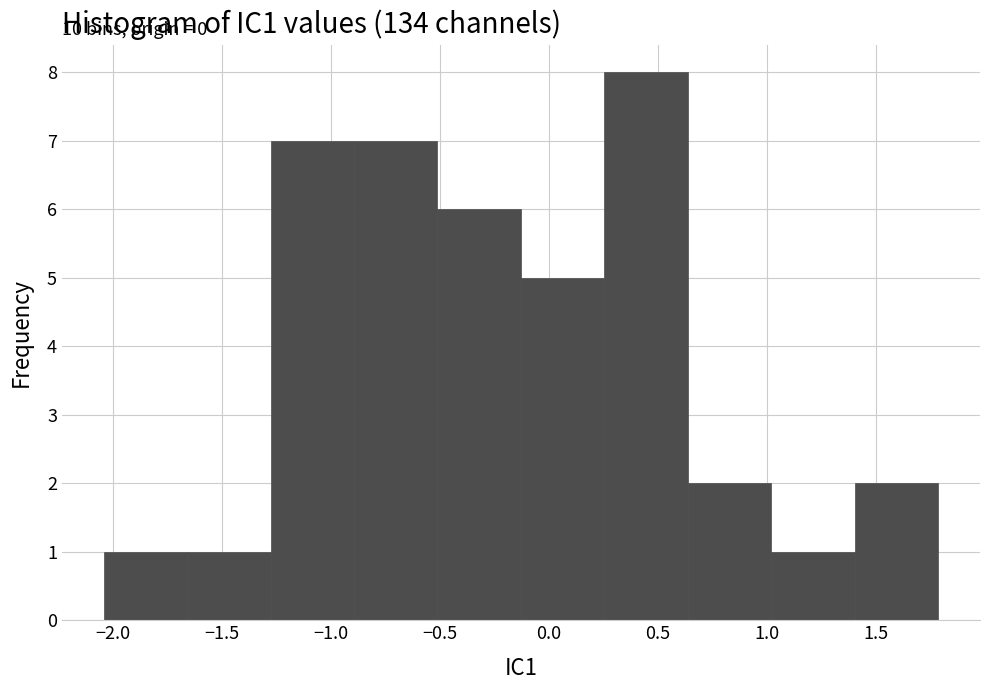

Over which range of the x-axis is the bar tallest?

0.25 to 0.65